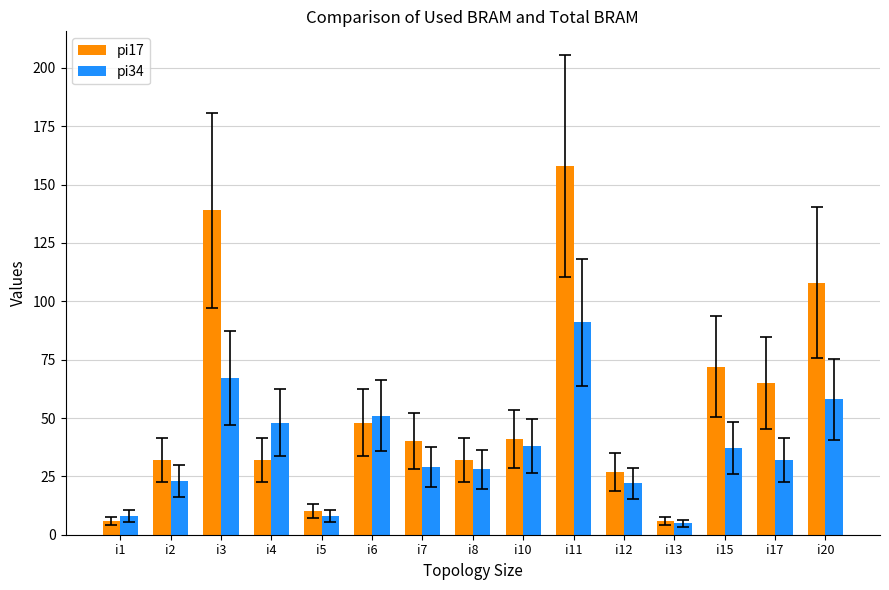

What is the difference between the highest and lowest values at i15?

35